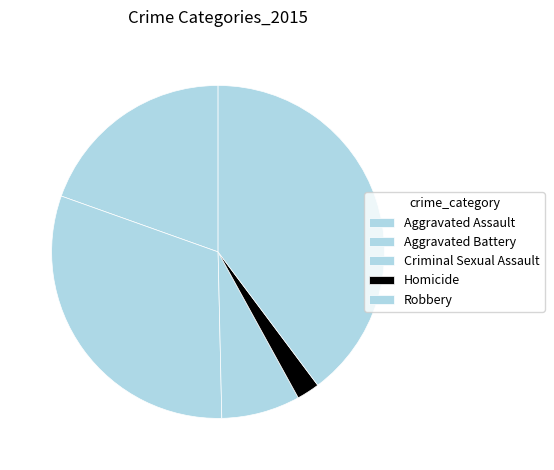

Count the number of slices in the pie.

5